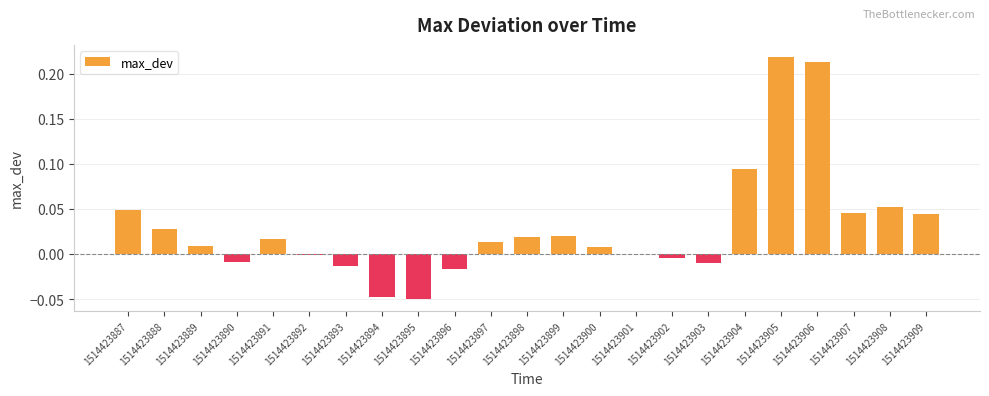

Is it true that the value at 1514423890 is -0.0?

True